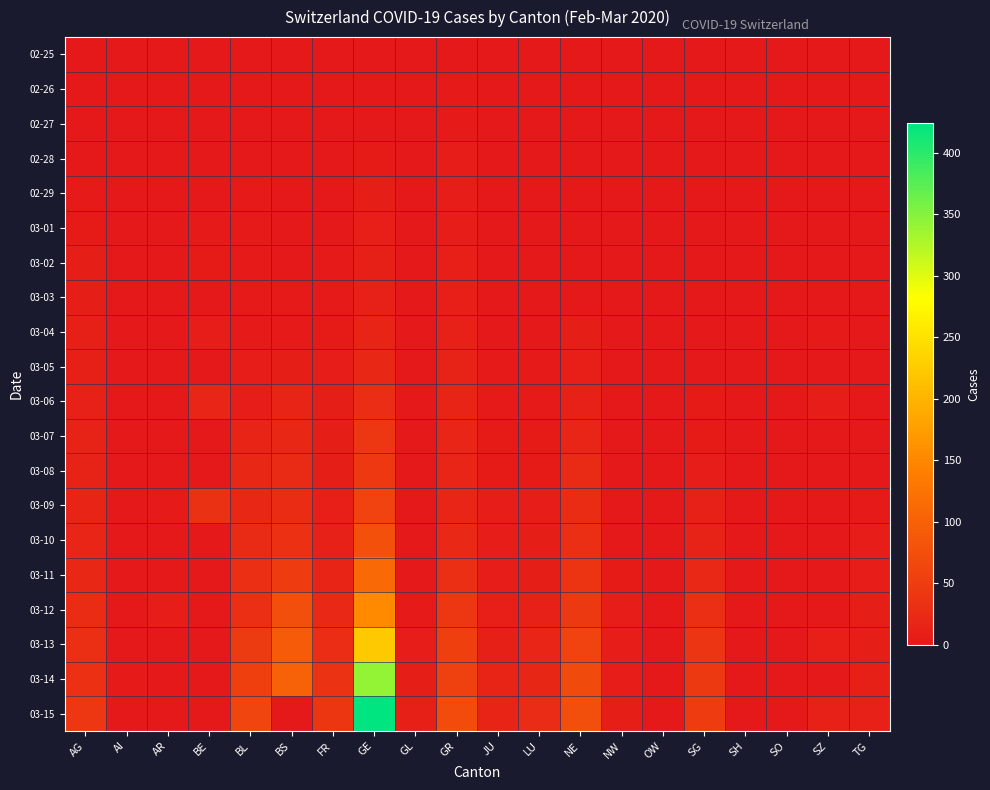

Reading left to right, transcribe all the data shown in this chart.

02-25: AG=0	AI=0	AR=0	BE=0	BL=0	BS=0	FR=0	GE=0	GL=1	GR=0	JU=0	LU=0	NE=0	NW=0	OW=0	SG=0	SH=0	SO=0	SZ=0	TG=0
02-26: AG=1	AI=0	AR=0	BE=0	BL=0	BS=0	FR=0	GE=1	GL=0	GR=2	JU=0	LU=0	NE=0	NW=0	OW=0	SG=0	SH=0	SO=0	SZ=0	TG=0
02-27: AG=1	AI=0	AR=0	BE=0	BL=0	BS=1	FR=0	GE=1	GL=0	GR=2	JU=1	LU=0	NE=0	NW=0	OW=0	SG=0	SH=0	SO=0	SZ=0	TG=0
02-28: AG=1	AI=0	AR=0	BE=1	BL=1	BS=1	FR=0	GE=4	GL=0	GR=6	JU=1	LU=0	NE=0	NW=0	OW=0	SG=0	SH=0	SO=0	SZ=0	TG=0
02-29: AG=3	AI=0	AR=0	BE=0	BL=2	BS=1	FR=0	GE=8	GL=0	GR=6	JU=1	LU=0	NE=0	NW=0	OW=0	SG=0	SH=0	SO=0	SZ=0	TG=0
03-01: AG=4	AI=0	AR=0	BE=2	BL=2	BS=1	FR=1	GE=9	GL=0	GR=6	JU=1	LU=0	NE=1	NW=0	OW=0	SG=0	SH=0	SO=0	SZ=0	TG=0
03-02: AG=7	AI=0	AR=0	BE=4	BL=2	BS=1	FR=2	GE=10	GL=0	GR=9	JU=1	LU=0	NE=1	NW=0	OW=0	SG=1	SH=0	SO=0	SZ=0	TG=0
03-03: AG=7	AI=0	AR=0	BE=0	BL=2	BS=3	FR=2	GE=13	GL=0	GR=9	JU=1	LU=0	NE=1	NW=0	OW=0	SG=1	SH=0	SO=0	SZ=1	TG=0
03-04: AG=10	AI=0	AR=0	BE=6	BL=2	BS=3	FR=4	GE=15	GL=0	GR=12	JU=1	LU=1	NE=8	NW=0	OW=0	SG=1	SH=0	SO=0	SZ=3	TG=0
03-05: AG=11	AI=0	AR=1	BE=0	BL=6	BS=8	FR=6	GE=20	GL=0	GR=14	JU=2	LU=2	NE=9	NW=0	OW=0	SG=1	SH=0	SO=0	SZ=0	TG=1
03-06: AG=12	AI=0	AR=1	BE=17	BL=6	BS=15	FR=7	GE=29	GL=0	GR=16	JU=3	LU=3	NE=13	NW=0	OW=0	SG=4	SH=0	SO=1	SZ=6	TG=1
03-07: AG=14	AI=0	AR=1	BE=0	BL=15	BS=21	FR=7	GE=42	GL=0	GR=17	JU=4	LU=4	NE=18	NW=0	OW=0	SG=4	SH=0	SO=0	SZ=0	TG=1
03-08: AG=14	AI=0	AR=1	BE=0	BL=20	BS=24	FR=7	GE=44	GL=0	GR=18	JU=4	LU=4	NE=24	NW=0	OW=0	SG=5	SH=0	SO=0	SZ=0	TG=1
03-09: AG=15	AI=0	AR=2	BE=34	BL=21	BS=28	FR=9	GE=59	GL=0	GR=18	JU=5	LU=6	NE=27	NW=0	OW=0	SG=13	SH=0	SO=0	SZ=0	TG=2
03-10: AG=18	AI=0	AR=0	BE=0	BL=24	BS=33	FR=12	GE=79	GL=1	GR=22	JU=6	LU=7	NE=31	NW=0	OW=0	SG=14	SH=0	SO=0	SZ=0	TG=5
03-11: AG=20	AI=0	AR=0	BE=0	BL=30	BS=49	FR=16	GE=112	GL=1	GR=31	JU=6	LU=8	NE=37	NW=4	OW=0	SG=22	SH=1	SO=0	SZ=0	TG=5
03-12: AG=27	AI=0	AR=5	BE=0	BL=31	BS=73	FR=22	GE=153	GL=3	GR=43	JU=9	LU=12	NE=46	NW=5	OW=0	SG=30	SH=1	SO=0	SZ=0	TG=7
03-13: AG=30	AI=0	AR=0	BE=0	BL=48	BS=92	FR=29	GE=223	GL=6	GR=53	JU=10	LU=17	NE=59	NW=5	OW=1	SG=39	SH=1	SO=0	SZ=9	TG=8
03-14: AG=33	AI=2	AR=0	BE=0	BL=54	BS=100	FR=36	GE=342	GL=8	GR=56	JU=15	LU=19	NE=68	NW=5	OW=0	SG=46	SH=1	SO=0	SZ=0	TG=11
03-15: AG=43	AI=0	AR=0	BE=0	BL=62	BS=0	FR=40	GE=424	GL=10	GR=71	JU=16	LU=25	NE=74	NW=8	OW=0	SG=49	SH=1	SO=0	SZ=13	TG=13